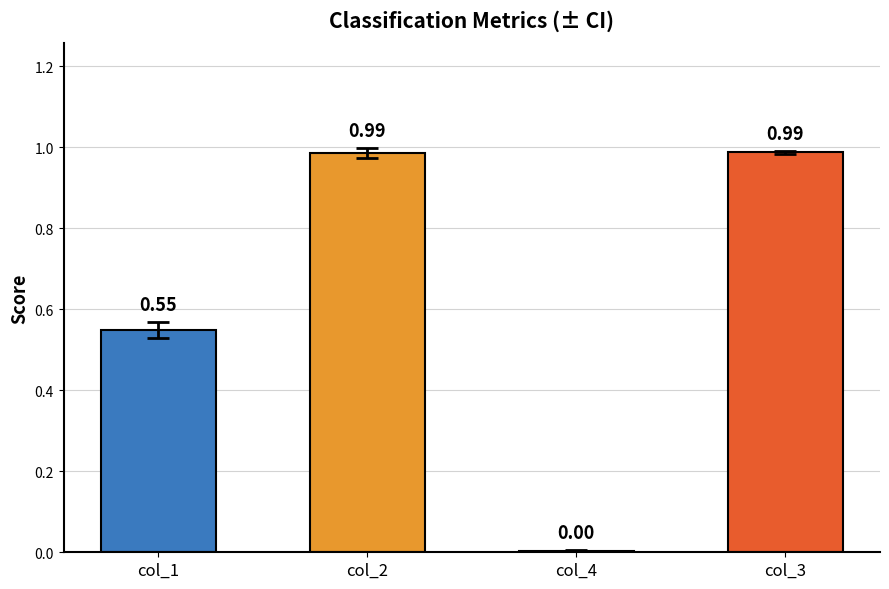

Between col_4 and col_3, which is larger?

col_3